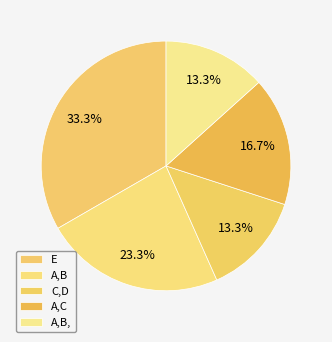

How many slices are in this pie chart?

5